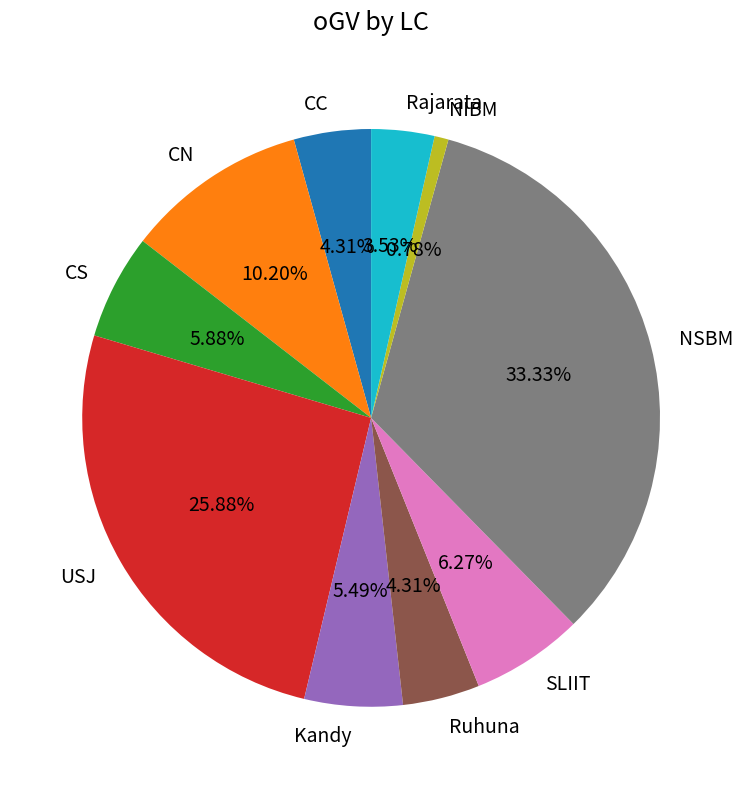

How many segments does this pie chart have?

10